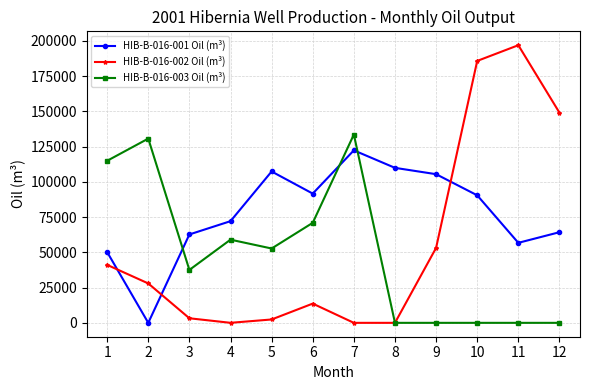

How many categories are shown in the chart?

12